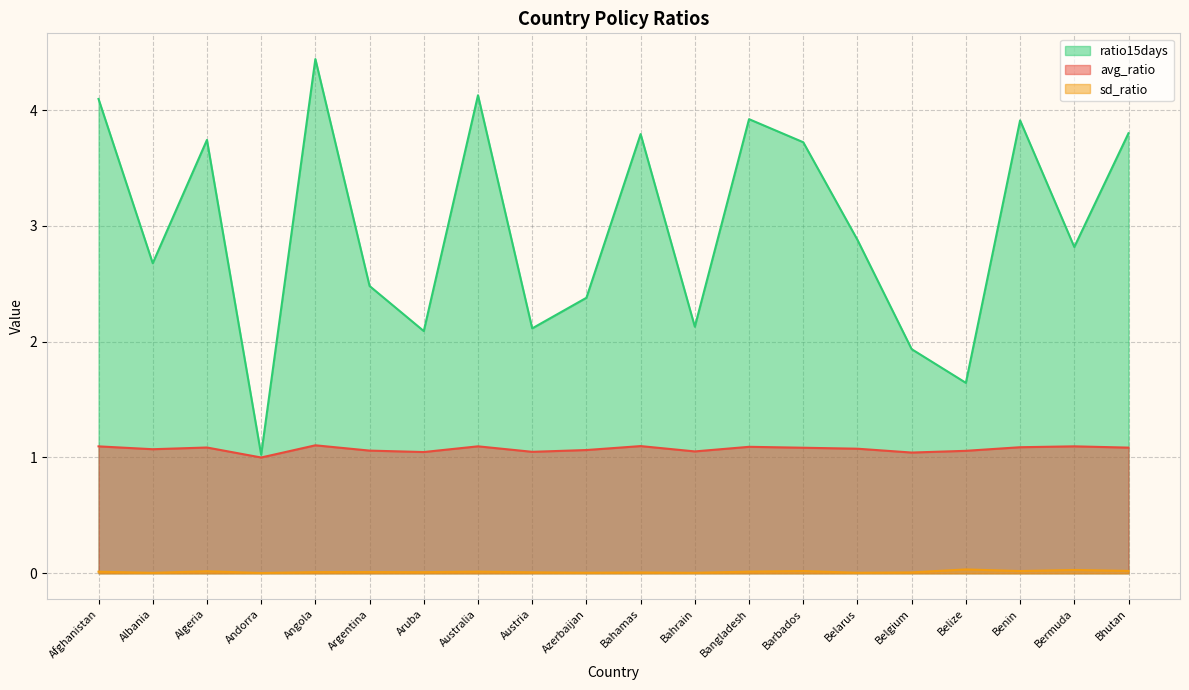

Does the chart have visible grid lines?

Yes